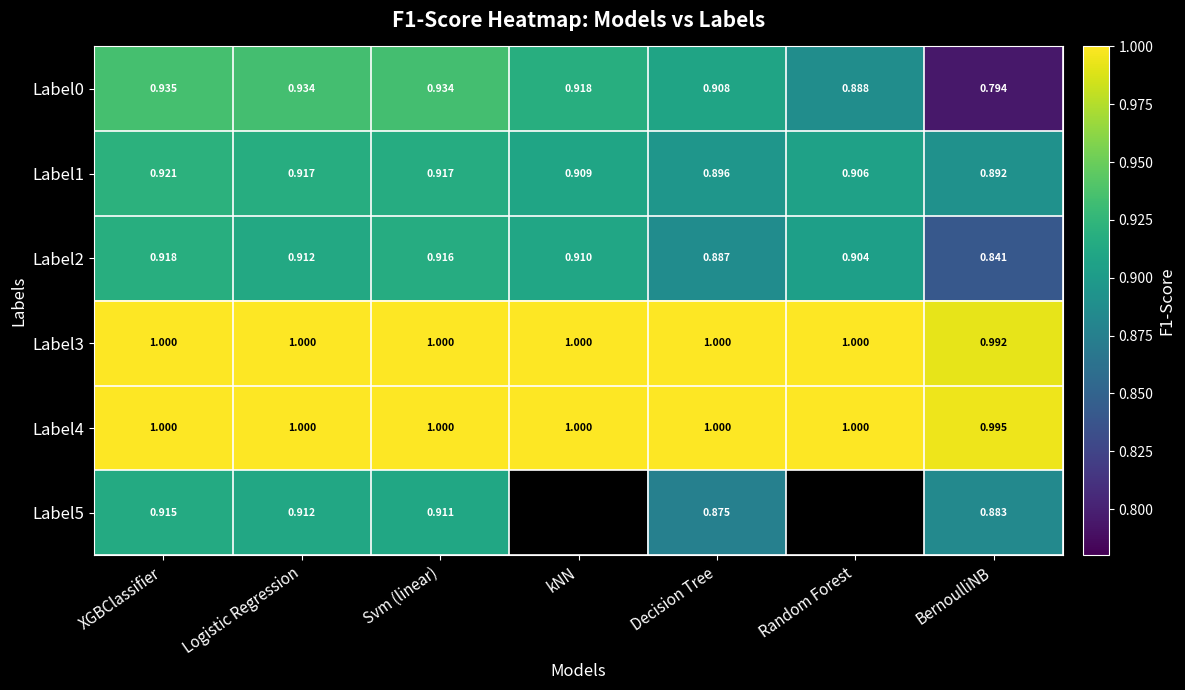

At which label does Label0 reach its minimum?

BernoulliNB